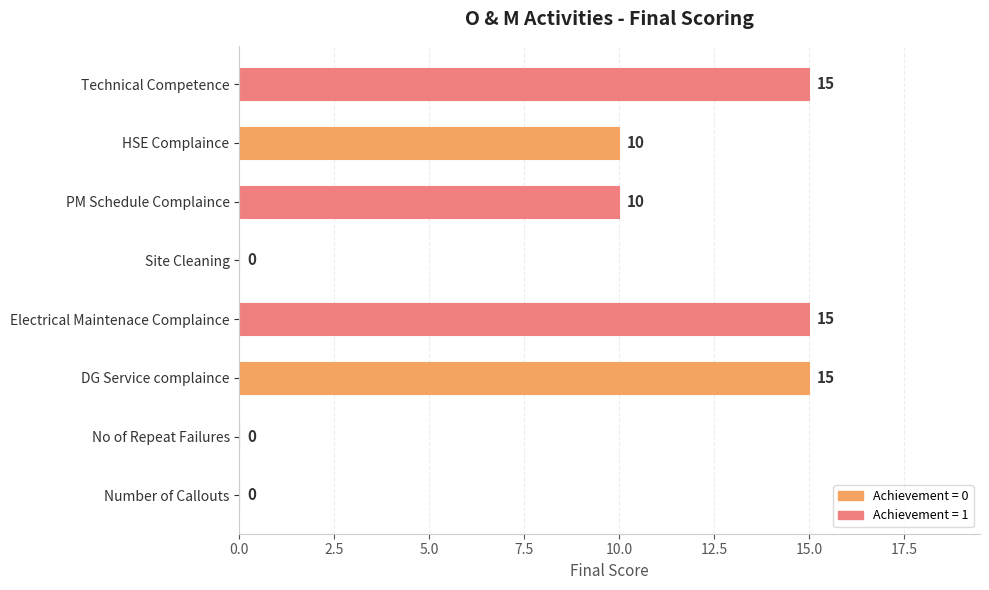

How many values are between 0 and 15?

8